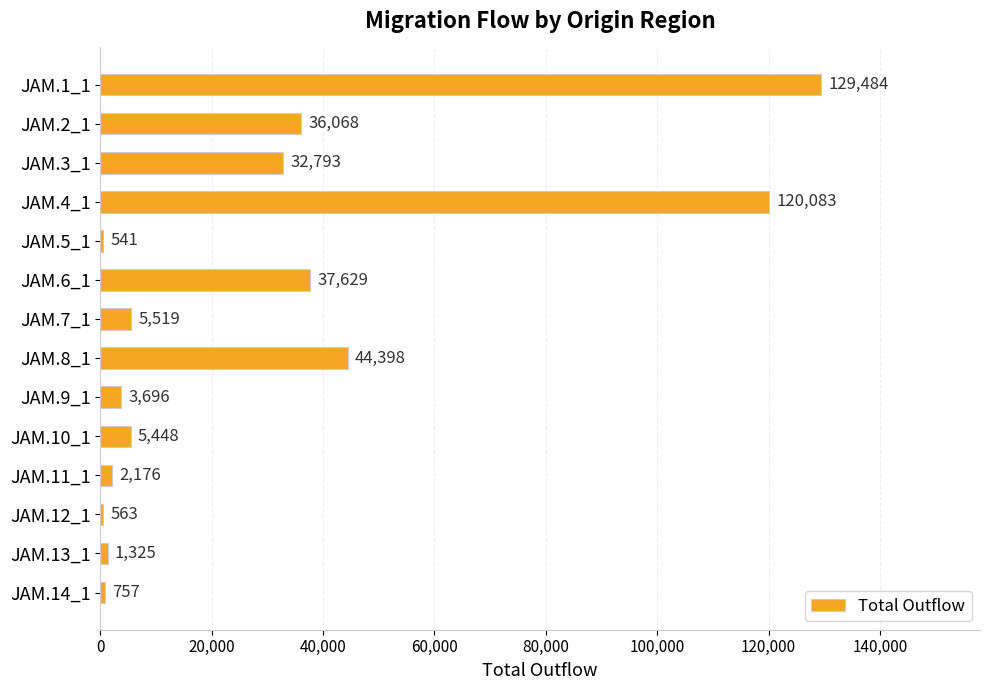

What is the ratio of the value at JAM.4_1 to the value at JAM.14_1?

158.6